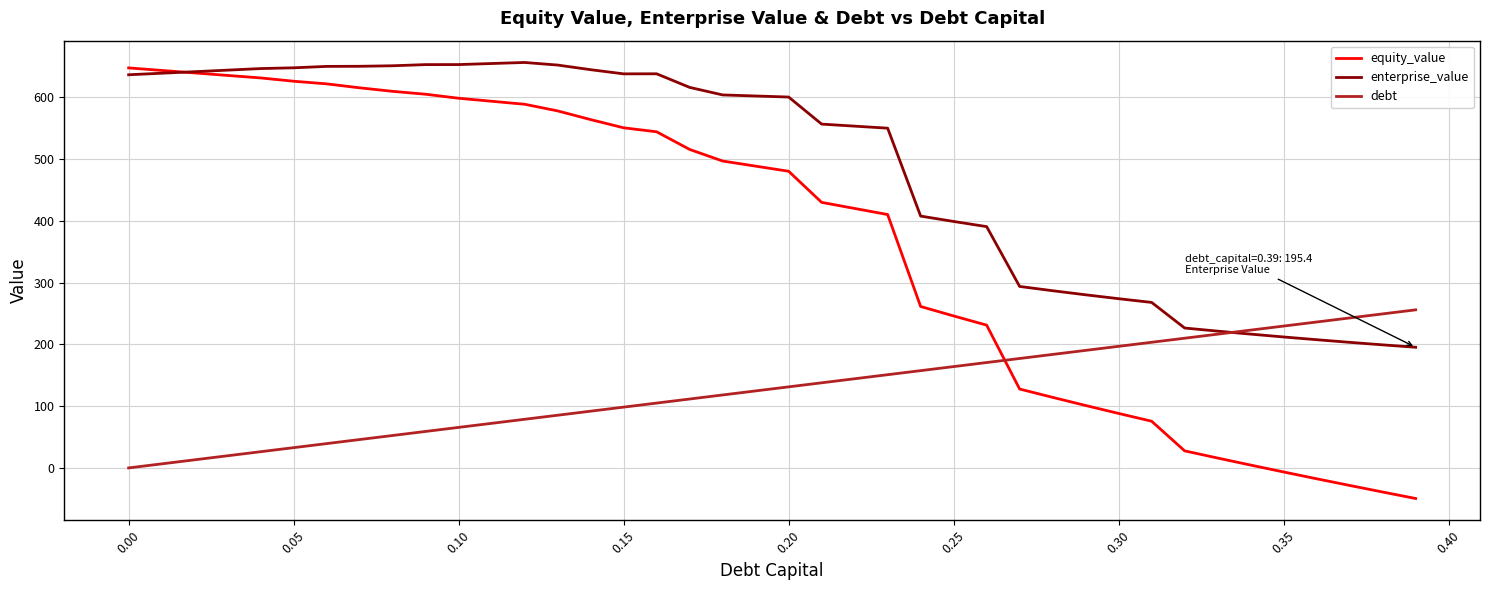

At how many categories does at least one series exceed 204?

40